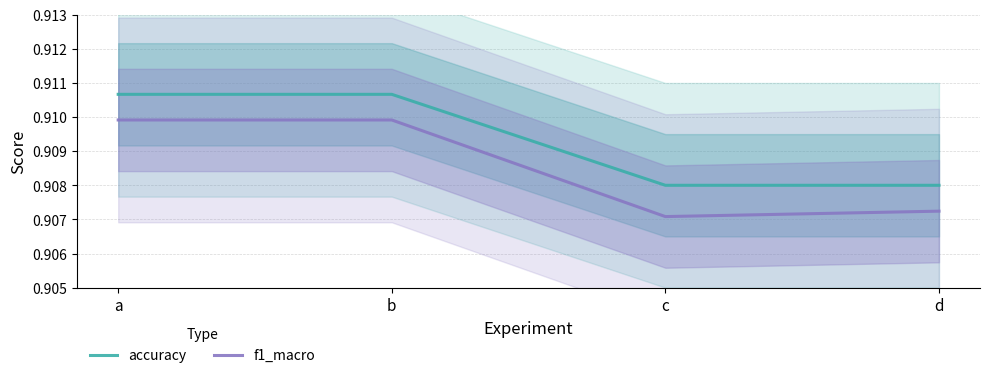

Is this an area chart (filled region under the line)?

No